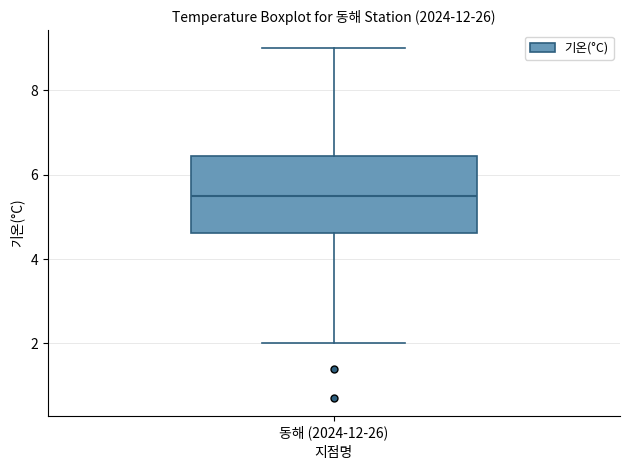

Read this box plot against the y-axis: the position of the median line, the range covered by the box, and the ends of both whiskers. The values are not printed on the chart, so give them approximately, as read against the axis.

median 5.6, box 4.6 to 6.4, whiskers 2.0 to 9.0